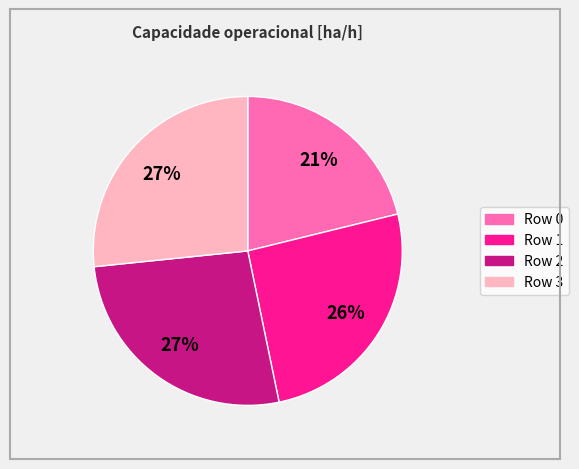

Is there any slice that represents more than half of the pie?

No